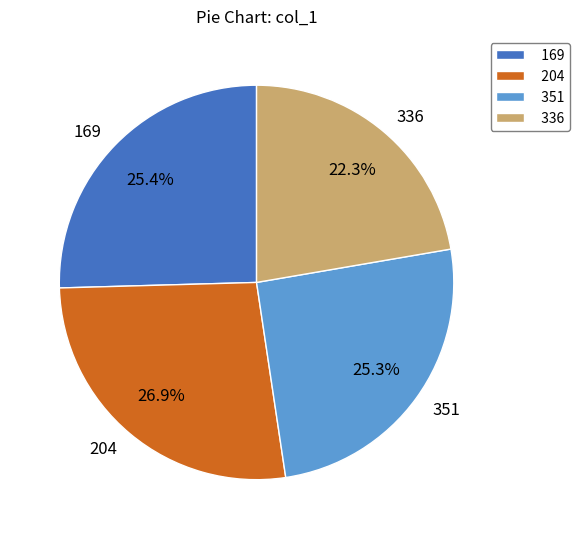

Which category has the biggest portion of the pie?

204